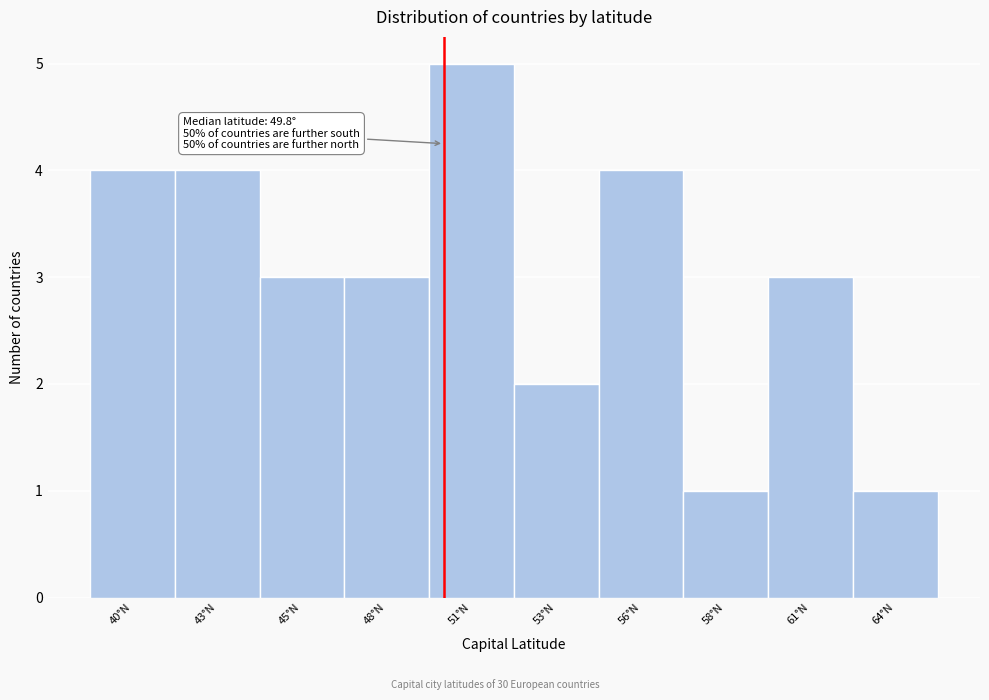

Reading right to left, list all the values displayed in this chart.

64°N=1	61°N=3	58°N=1	56°N=4	53°N=2	51°N=5	48°N=3	45°N=3	43°N=4	40°N=4